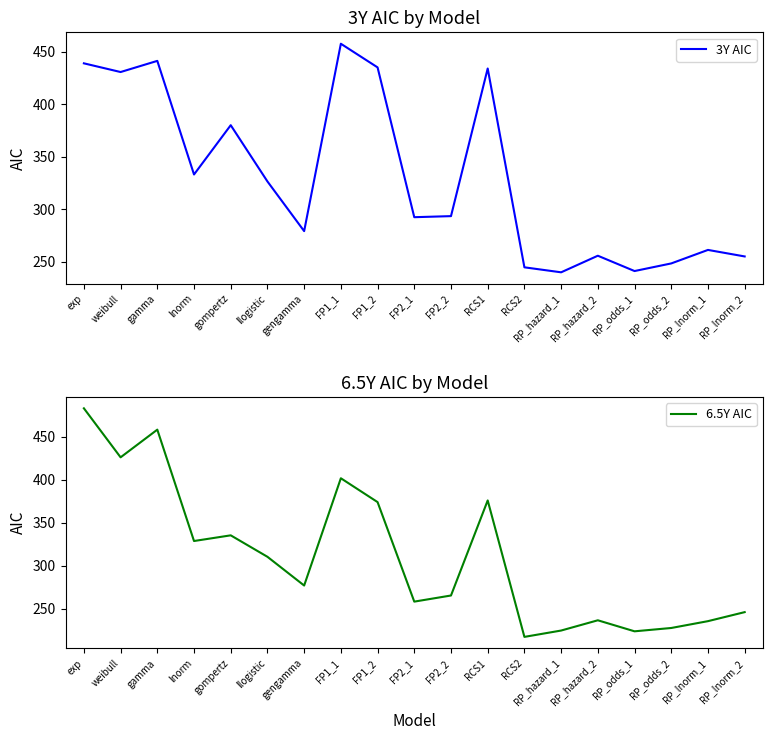

True or false: 3Y AIC has more than 1 points higher than both neighbors.

True